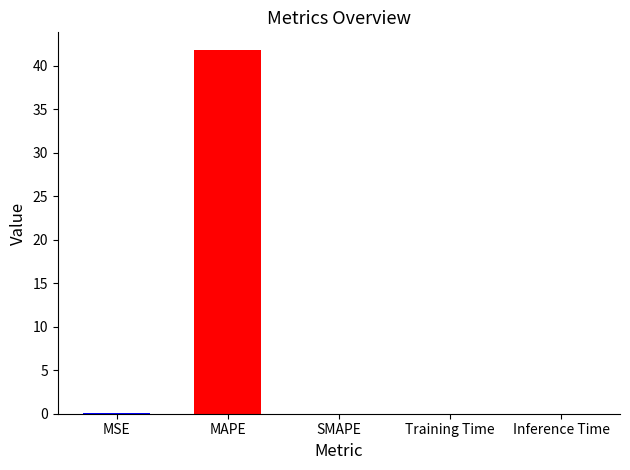

Rank the categories by value from lowest to highest.

SMAPE, Inference Time, Training Time, MSE, MAPE